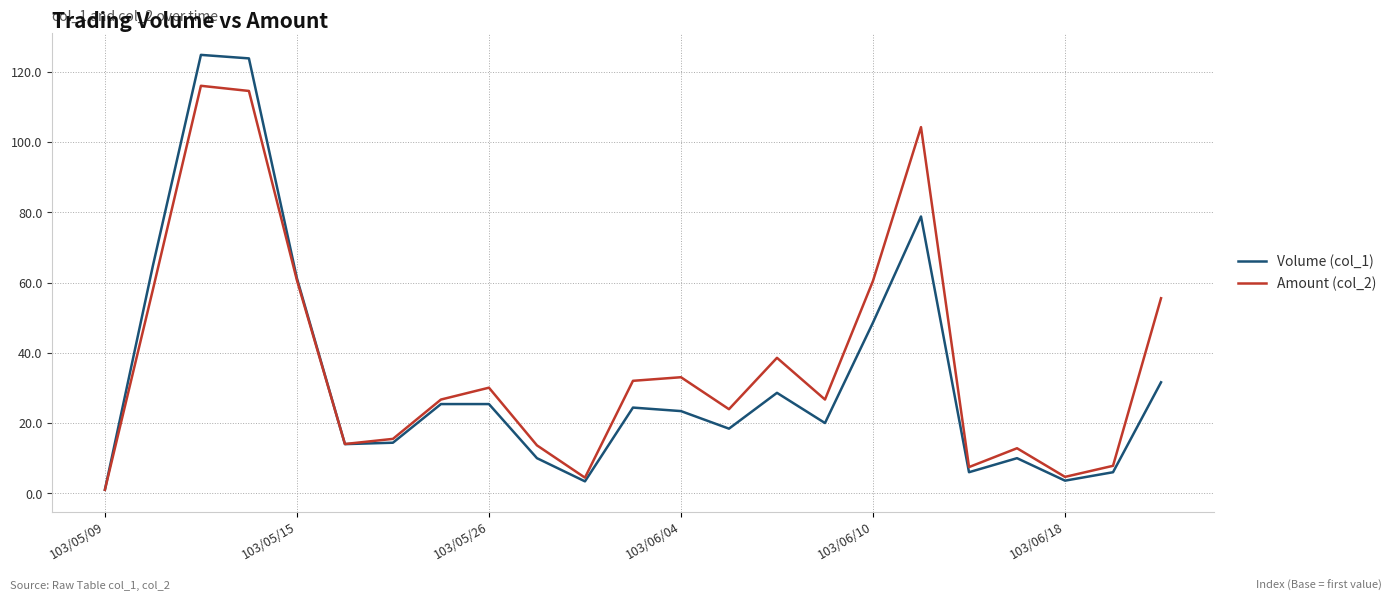

Rank the series by their maximum value, from highest to lowest.

Volume (col_1), Amount (col_2)